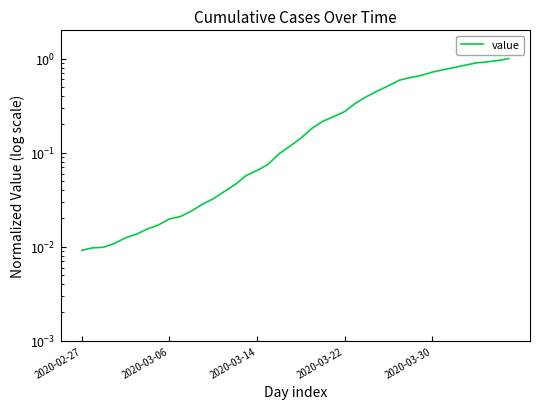

What is the label of the 30th point from the right?

10